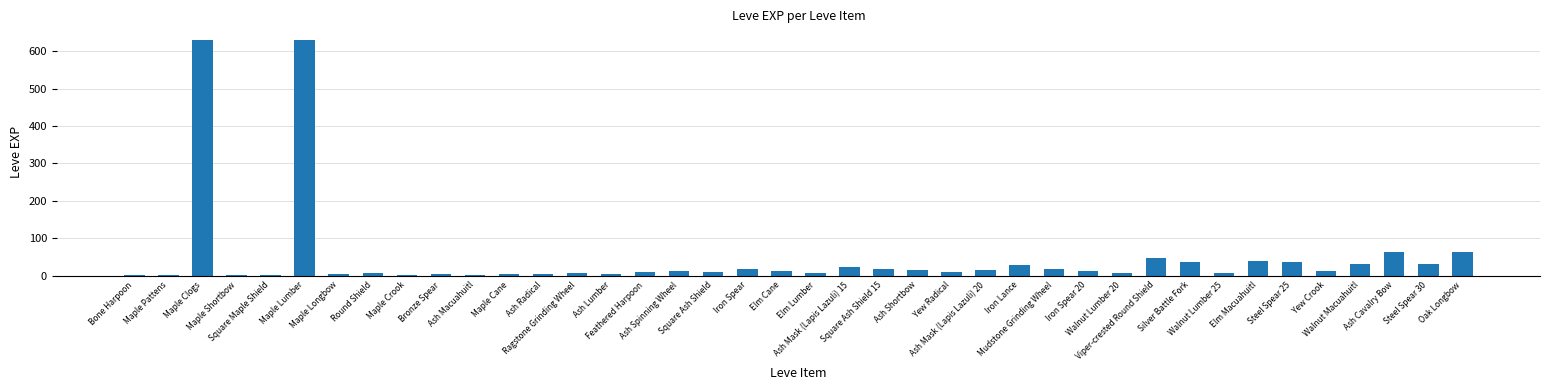

What is the greatest value displayed?

630